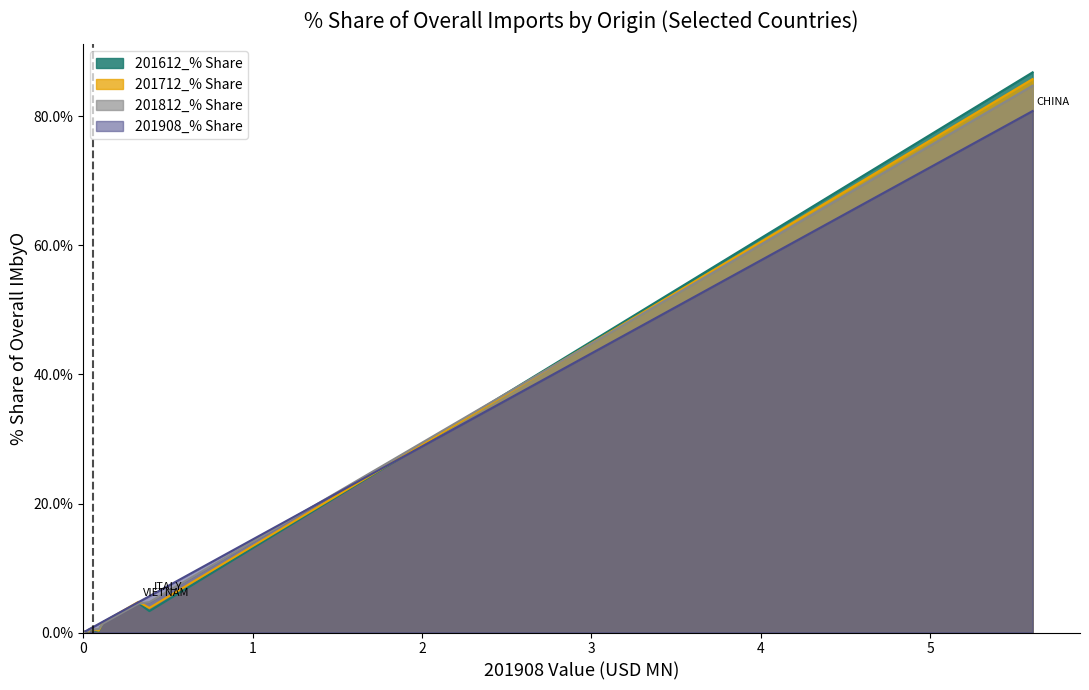

The 201712_% Share series shows 0.5 at BANGLADESH. True or false?

False